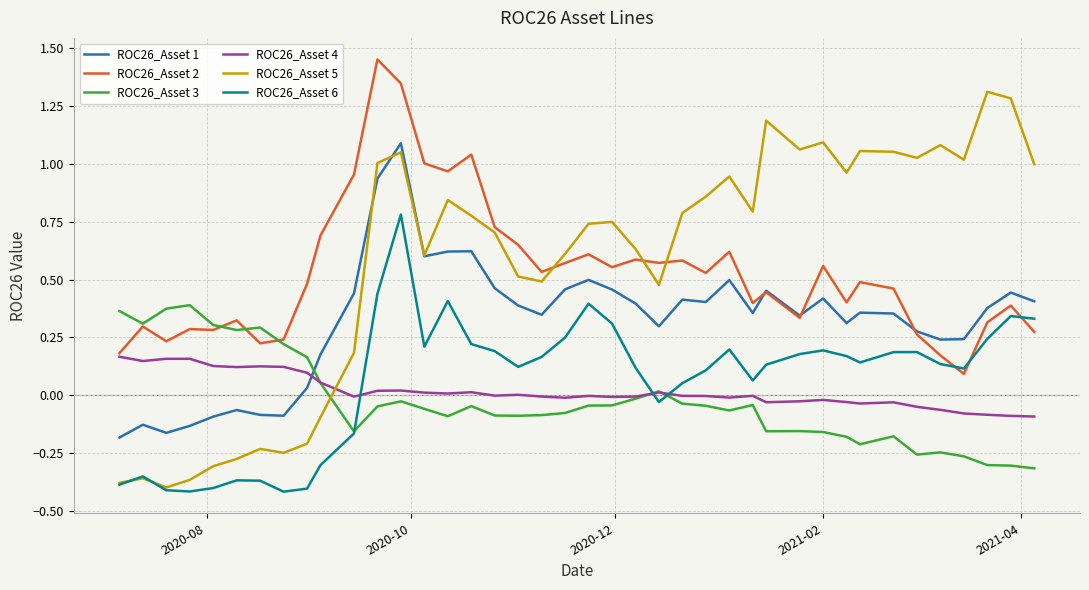

How many series are shown in this chart?

6